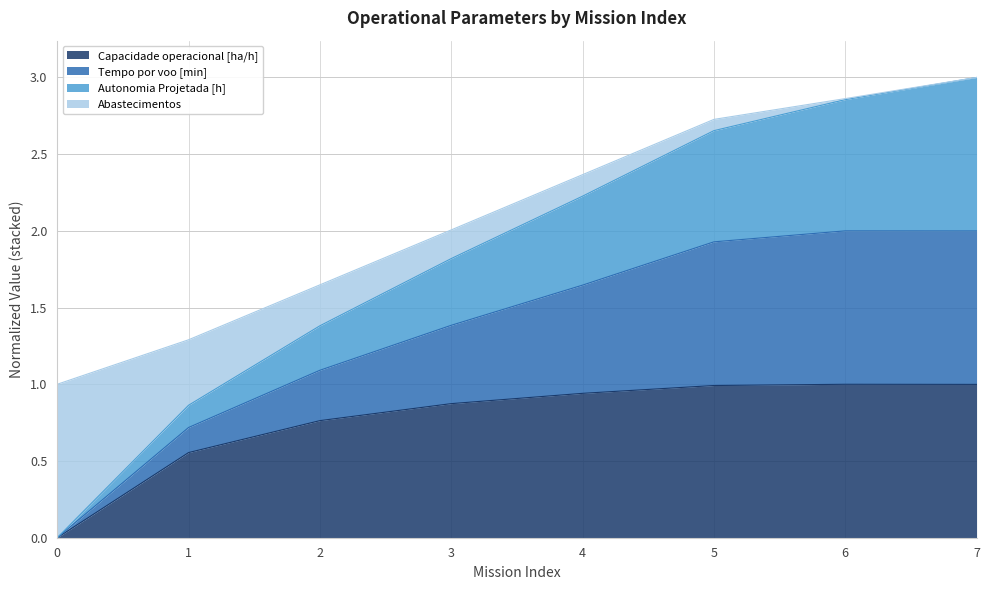

The Capacidade operacional [ha/h] series shows 0.8 at 2. True or false?

True